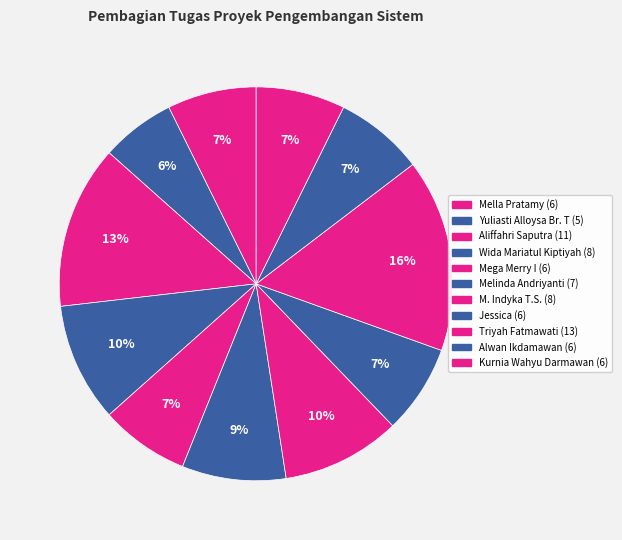

How many slices are in this pie chart?

11